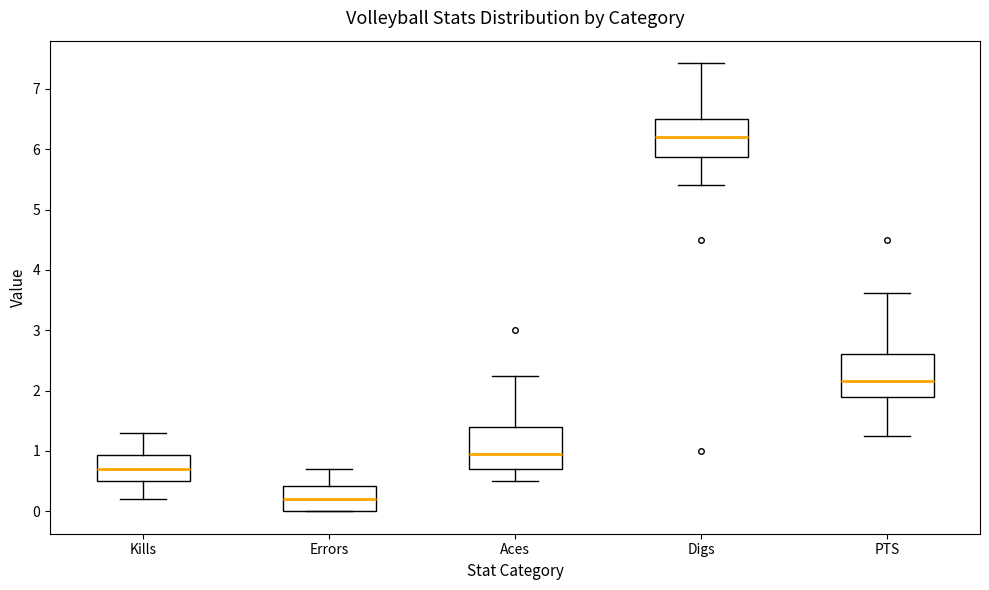

Reading left to right, transcribe this box plot: for each box, give where its median line is, the range the box spans, and where its two whiskers end, as read against the y-axis. The values are not printed on the chart, so give them approximately, as read against the axis.

Kills: median 0.7, box 0.5 to 0.9, whiskers 0.2 to 1.3
Errors: median 0.2, box 0.0 to 0.4, whiskers 0.0 to 0.7
Aces: median 1.0, box 0.7 to 1.4, whiskers 0.5 to 2.3
Digs: median 6.2, box 5.9 to 6.5, whiskers 5.4 to 7.4
PTS: median 2.2, box 1.9 to 2.6, whiskers 1.3 to 3.6